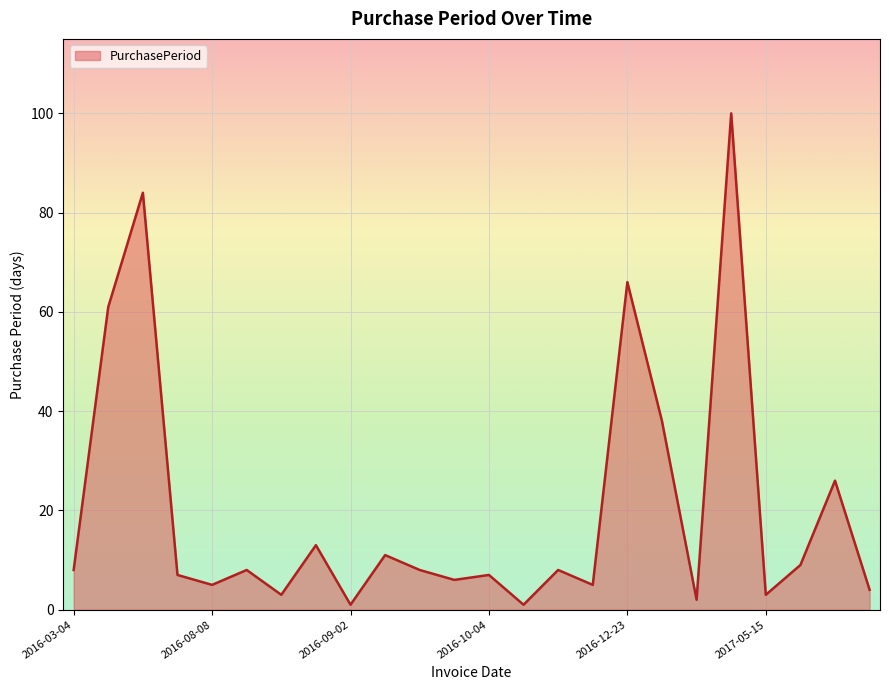

What is the difference between the second highest and second lowest values?

83